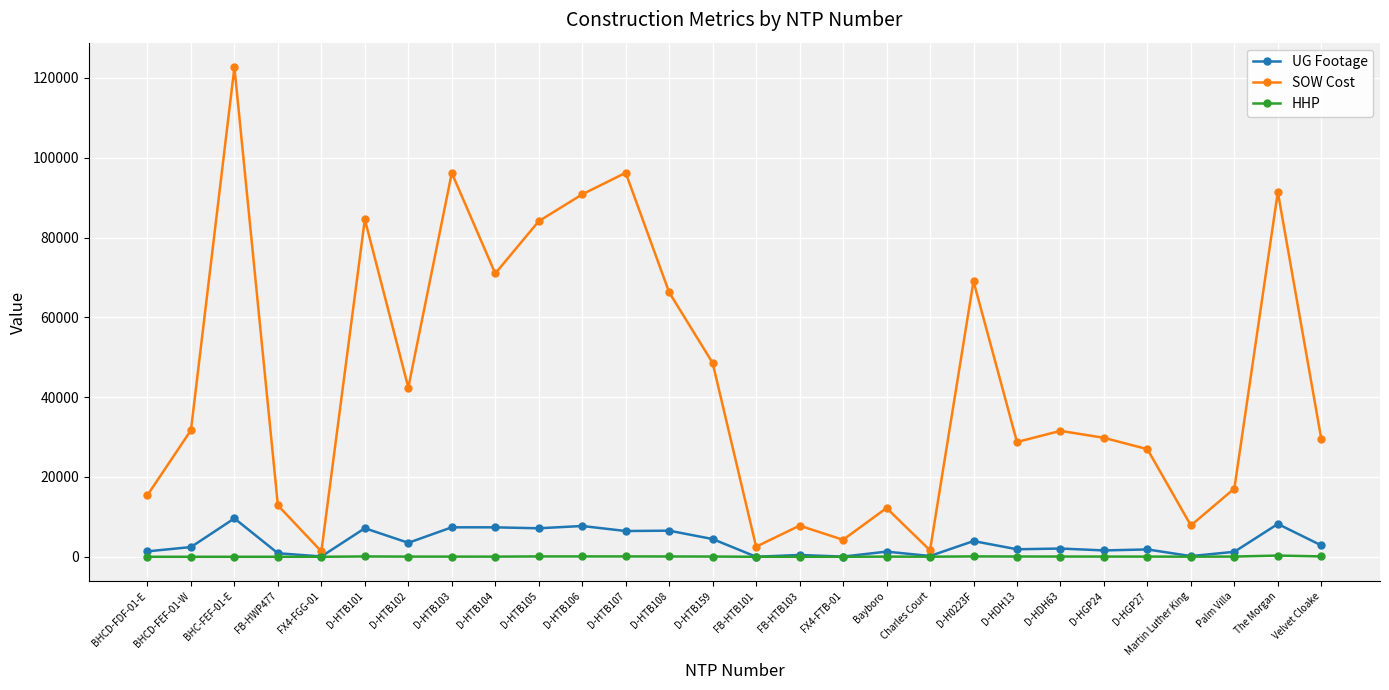

What is the sum of all HHP values?

1436.0